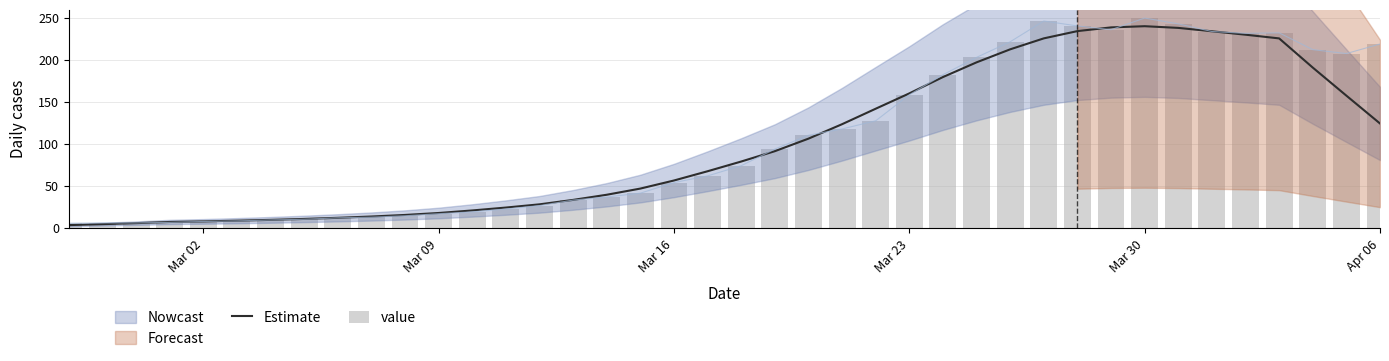

Reading left to right, what are all the values shown in this chart?

Estimate: 3.6	4.7	5.9	7.3	8.0	8.8	9.8	10.9	12.2	13.8	15.7	18.0	21.0	24.4	28.3	33.6	39.7	47.1	56.7	67.7	79.3	91.6	106.5	123.7	142.1	160.3	179.8	197.3	212.8	225.8	234.5	238.9	240.3	238.3	234.3	230.2	225.8	191.1	157.6	124.5
value: 5.8	6.2	6.2	6.8	7.9	8.5	9.7	10.5	12.2	13.0	14.7	17.1	19.3	22.7	26.8	33.3	37.0	41.6	54.2	62.1	74.3	94.1	110.5	118.0	127.7	158.7	182.6	203.2	221.8	246.5	240.6	236.2	250.0	243.1	234.0	231.8	232.4	212.4	207.7	219.1